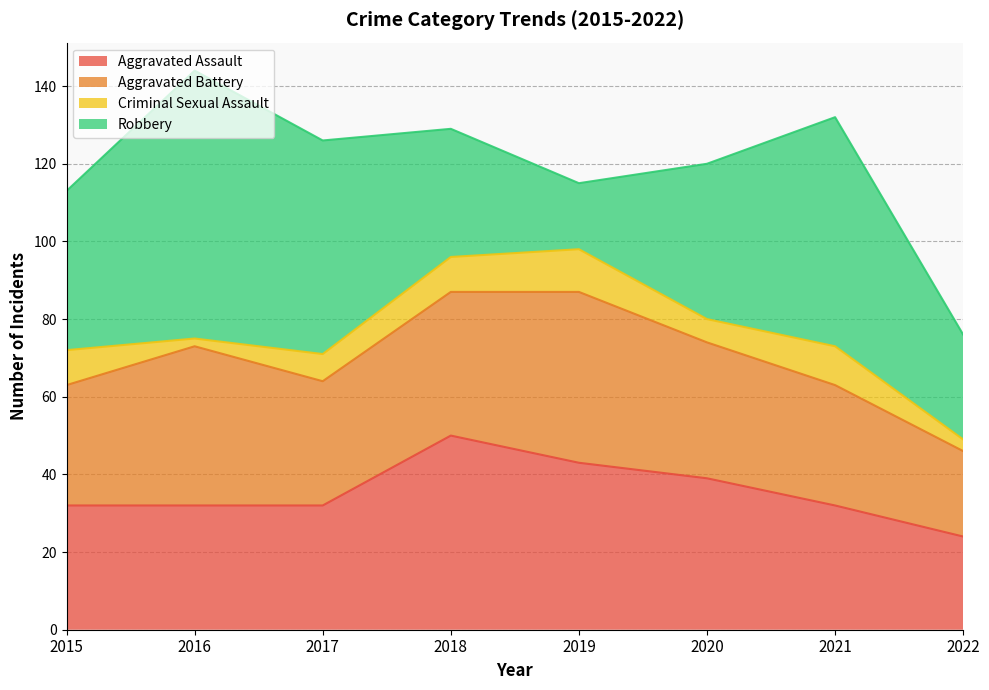

True or false: Aggravated Assault and Aggravated Battery cross at least once.

True